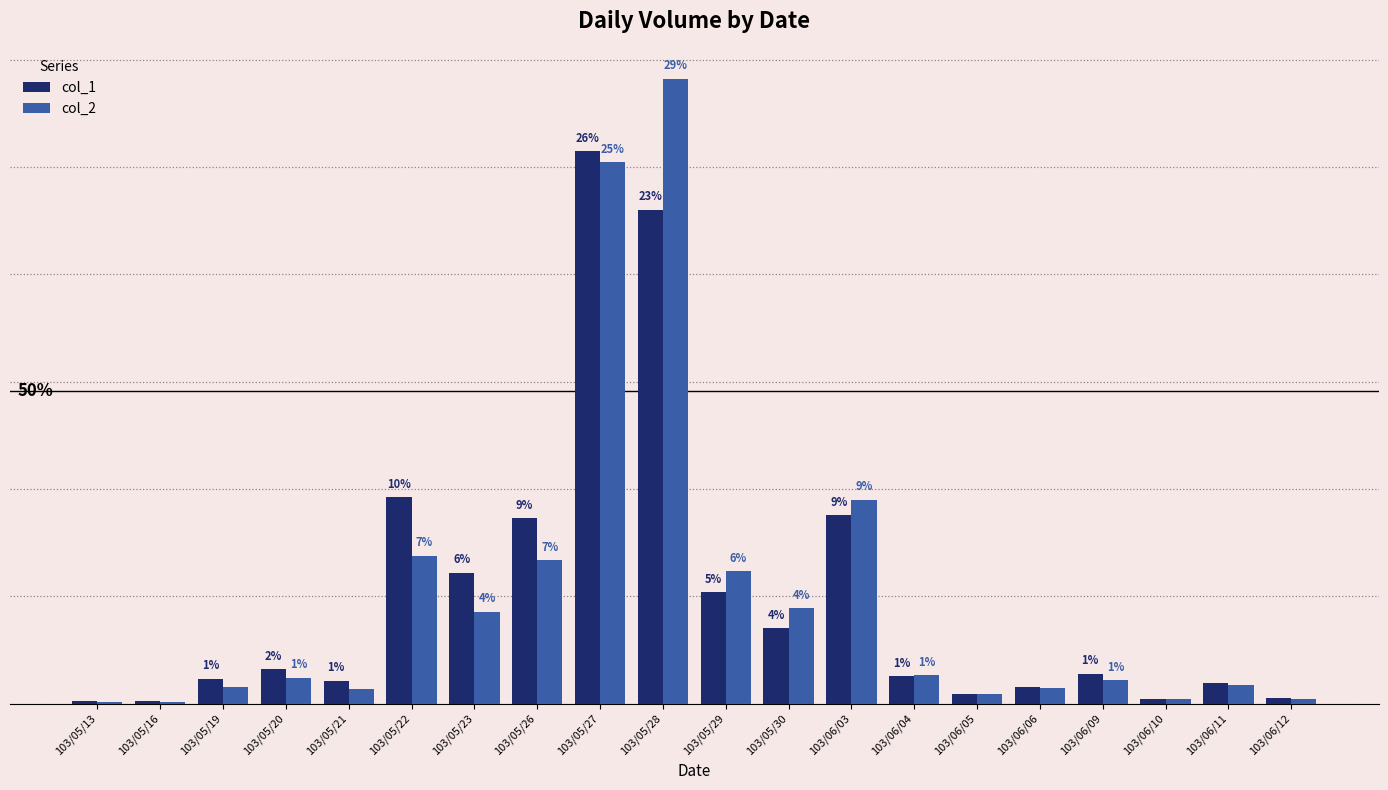

Does the chart contain stacked bars?

No